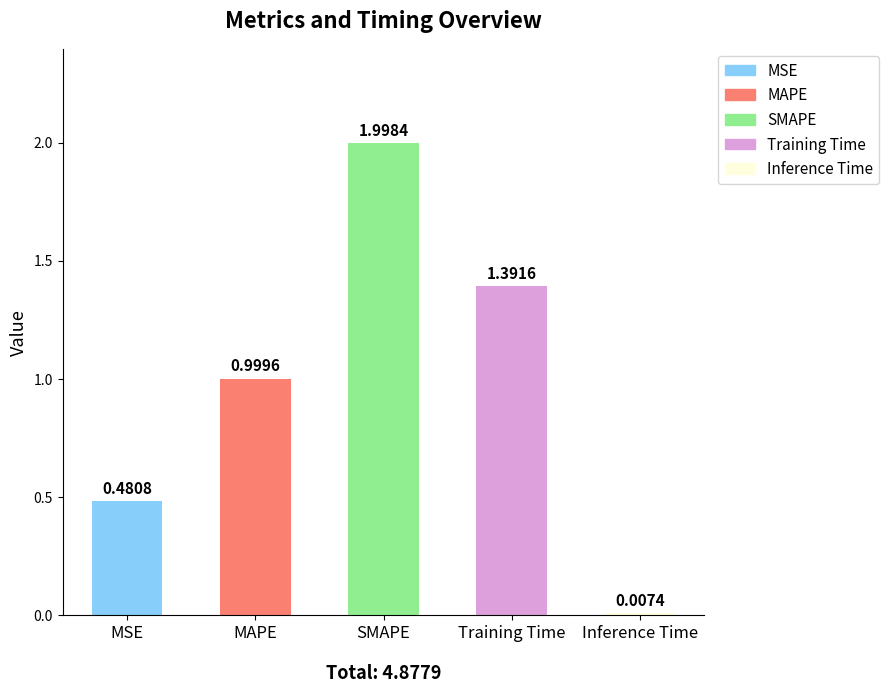

Rank the categories by value from highest to lowest.

SMAPE, Training Time, MAPE, MSE, Inference Time